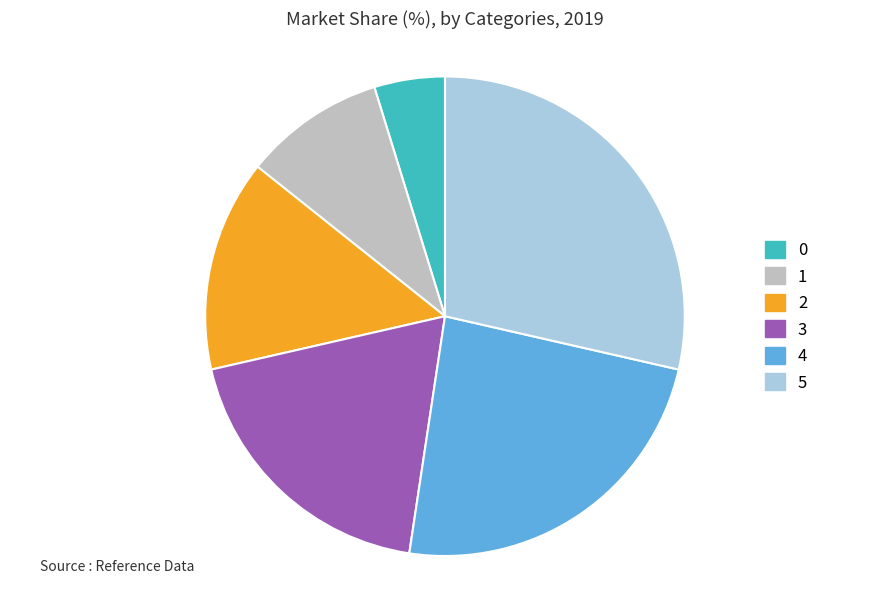

How many slices are in this pie chart?

6